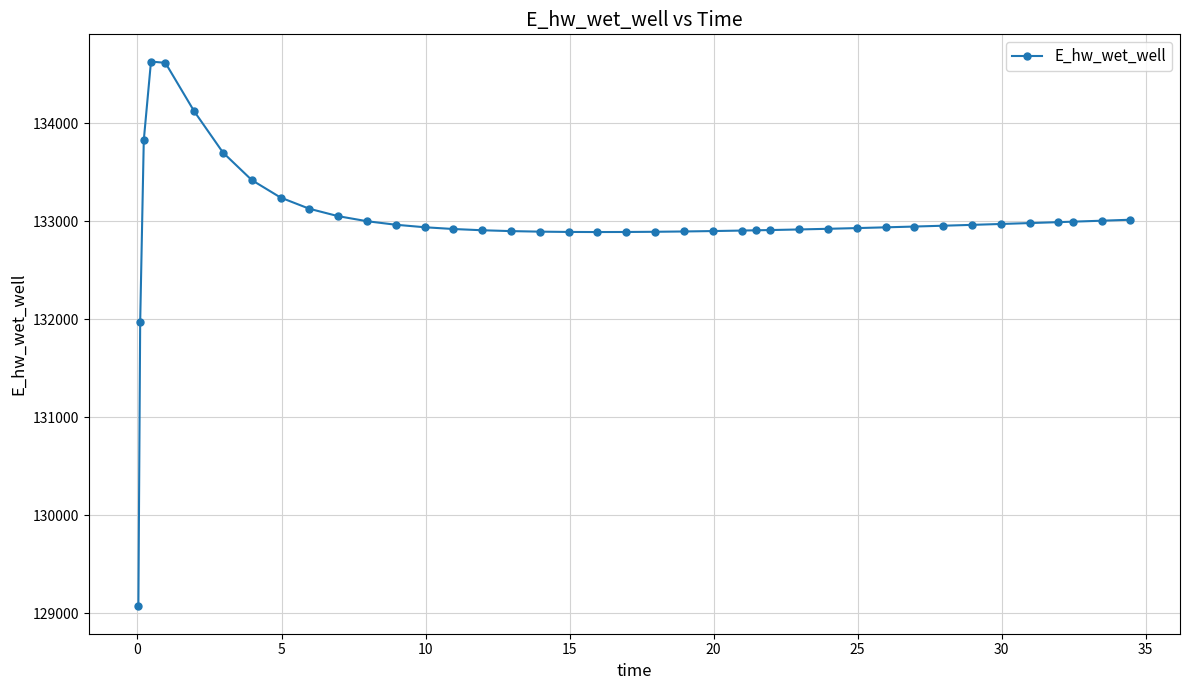

What is the sum of all values?

5319892.5